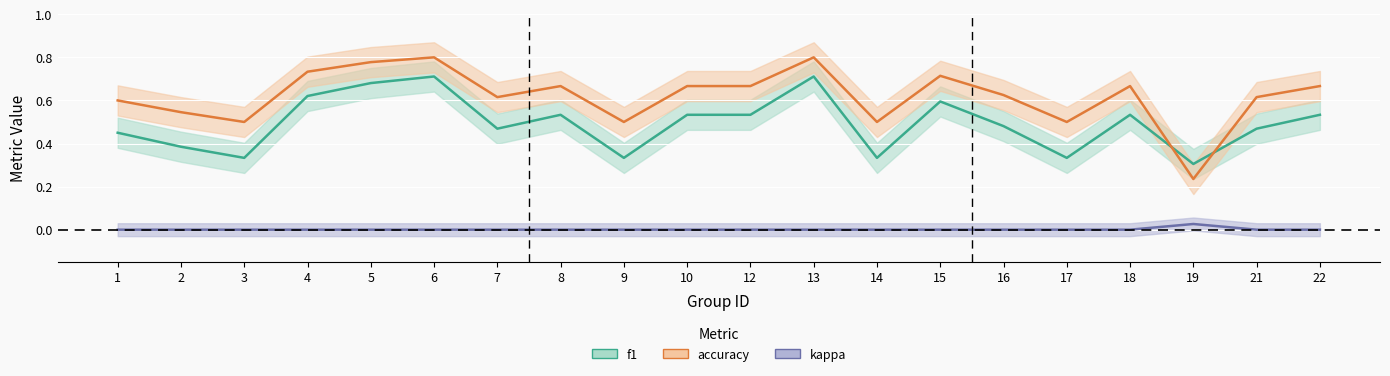

True or false: f1 and kappa cross at least once.

False